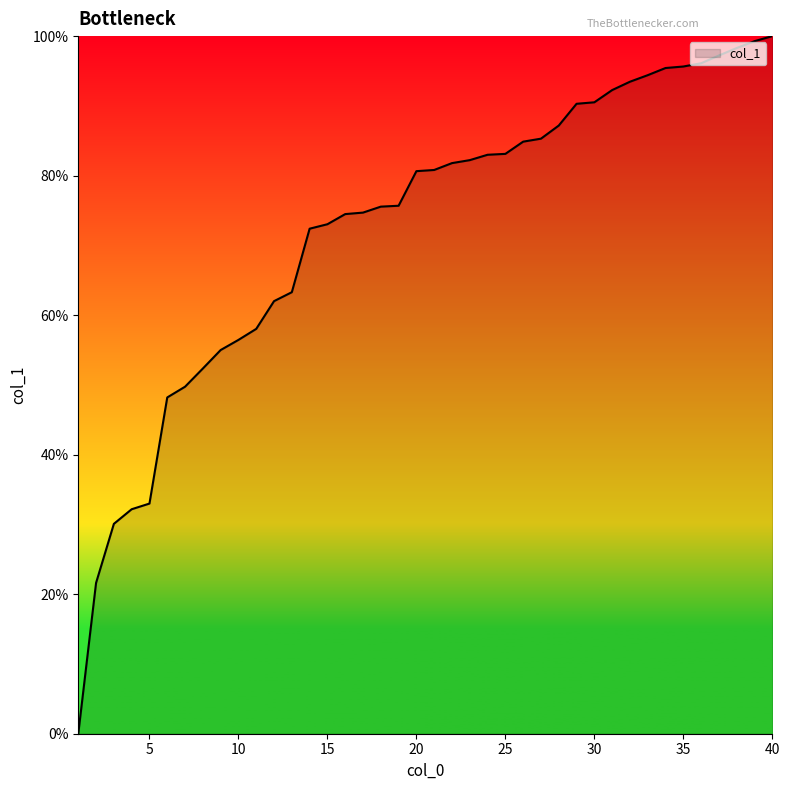

What is the maximum value shown in the chart?

100.0